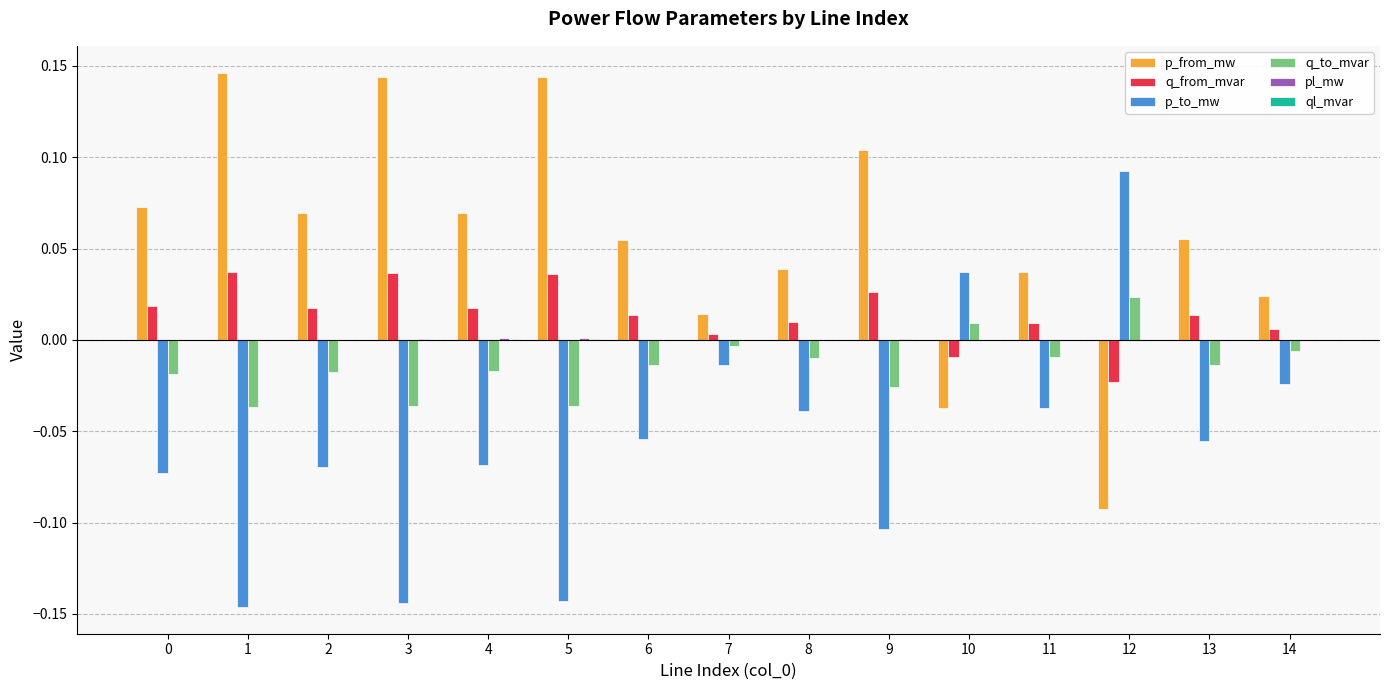

Are the bars grouped side by side (vs. stacked)?

Yes